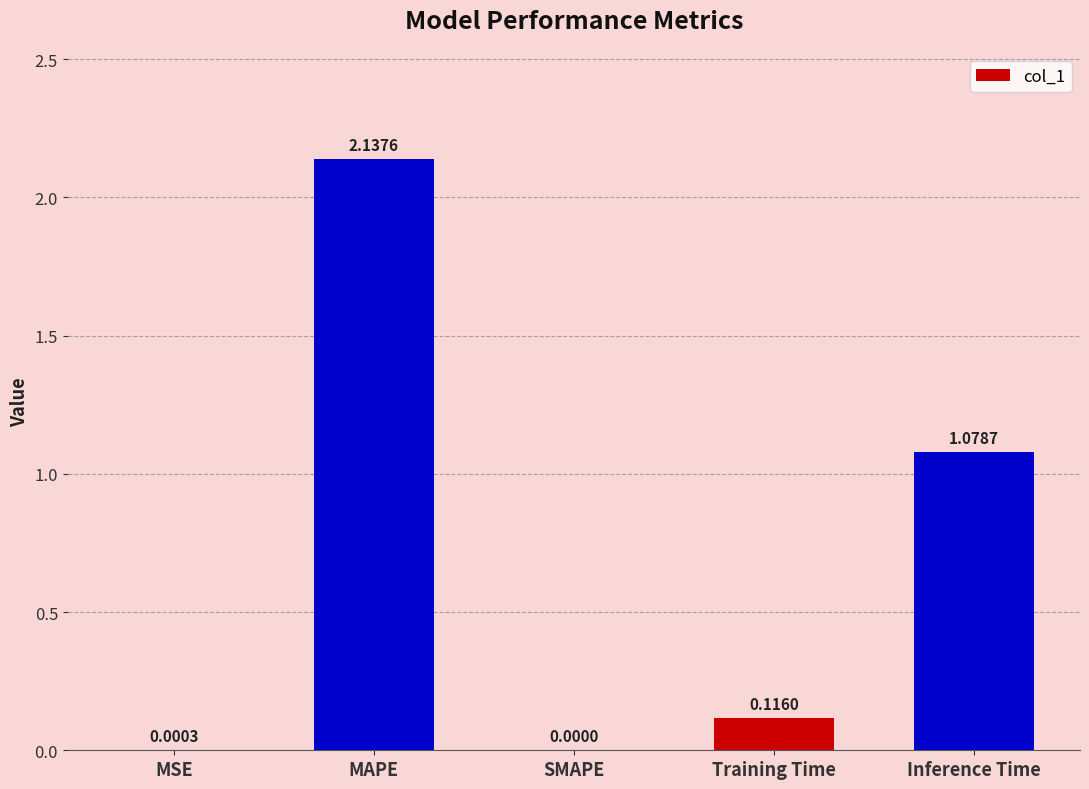

What is the change in value from MSE to Training Time?

+0.1